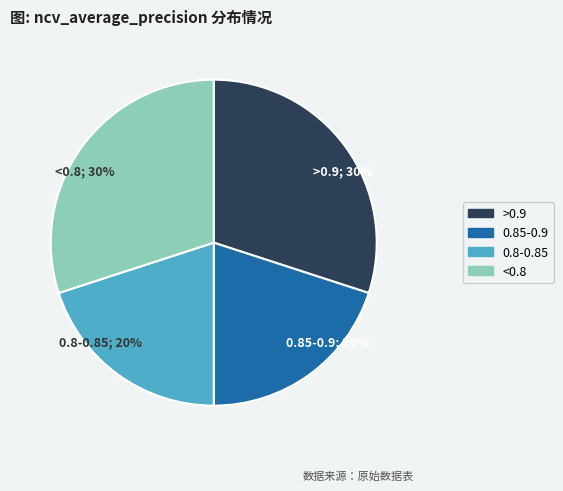

How many segments does this pie chart have?

4